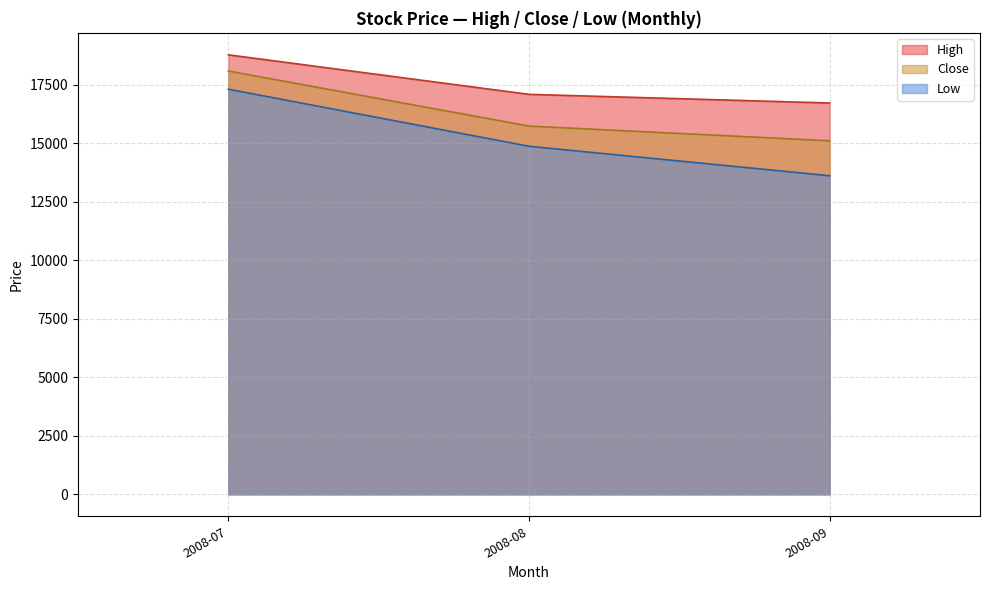

True or false: Close and Low cross at least once.

False